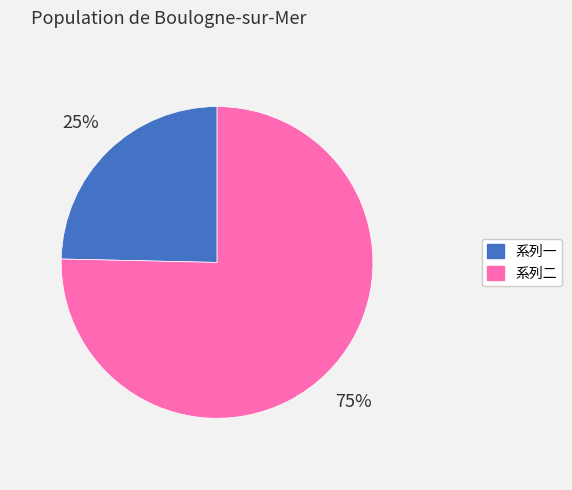

What percentage is the 系列二 slice, to the nearest percent?

75%